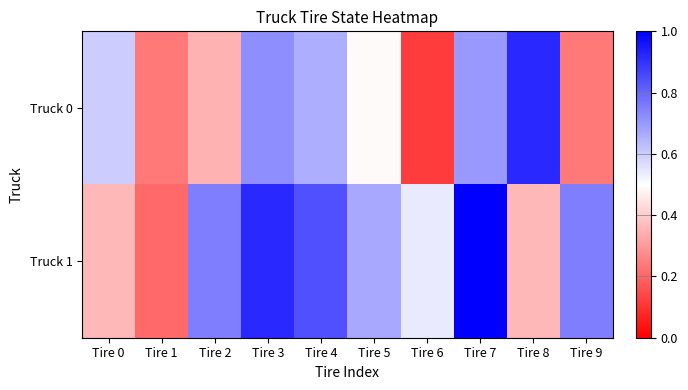

Reading right to left, list all the values displayed in this chart.

Truck 0: Tire 9=0.2	Tire 8=0.9	Tire 7=0.7	Tire 6=0.1	Tire 5=0.5	Tire 4=0.7	Tire 3=0.7	Tire 2=0.3	Tire 1=0.2	Tire 0=0.6
Truck 1: Tire 9=0.8	Tire 8=0.4	Tire 7=1.0	Tire 6=0.5	Tire 5=0.7	Tire 4=0.8	Tire 3=0.9	Tire 2=0.8	Tire 1=0.2	Tire 0=0.4